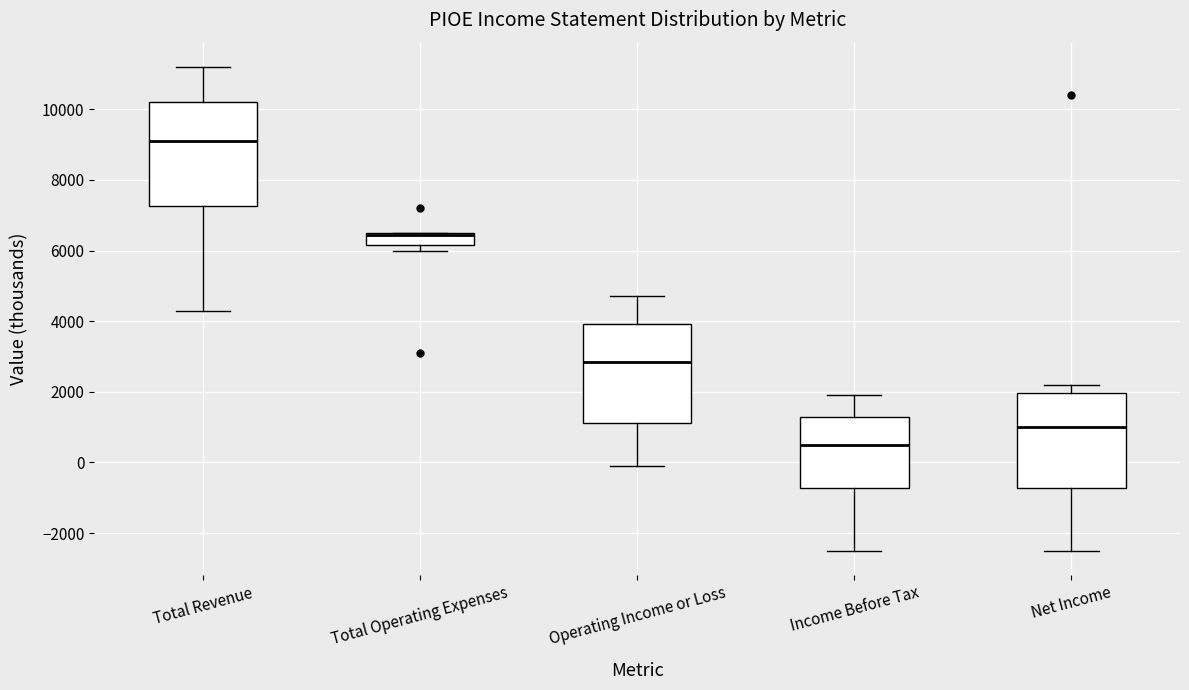

Reading left to right, read every box against the y-axis: the position of its median line, the range the box covers, and the ends of its whiskers. The values are not printed on the chart, so give them approximately, as read against the axis.

Total Revenue: median 9200, box 7200 to 10200, whiskers 4400 to 11200
Total Operating Expenses: median 6400 (drawn on the box's upper edge), box 6200 to 6600, whiskers 6000 to 6600
Operating Income or Loss: median 2800, box 1200 to 4000, whiskers 0 to 4800
Income Before Tax: median 600, box -800 to 1200, whiskers -2400 to 2000
Net Income: median 1000, box -800 to 2000, whiskers -2400 to 2200